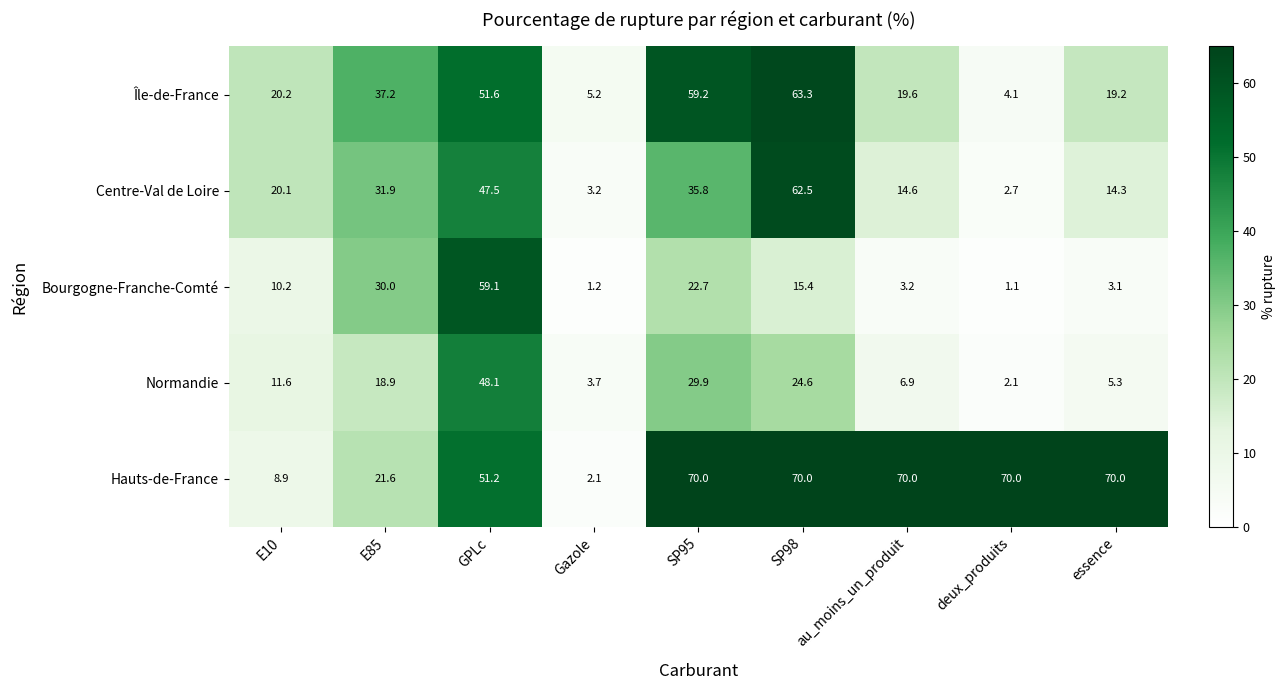

What is the total value across all series at Gazole?

15.4